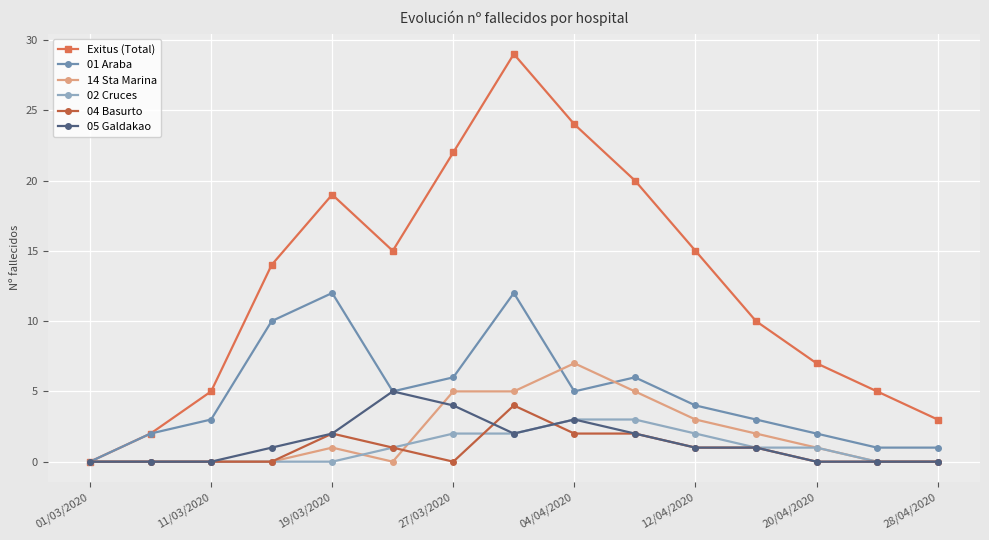

Which series has the largest total across all categories?

Exitus (Total)